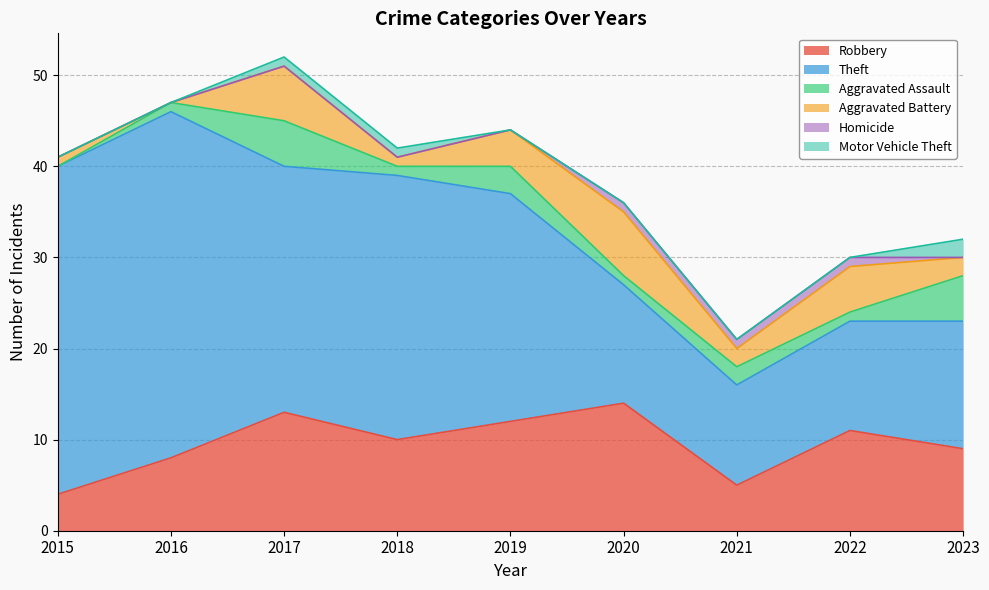

Reading left to right, extract all data points from this chart.

Robbery: 4	8	13	10	12	14	5	11	9
Theft: 36	38	27	29	25	13	11	12	14
Aggravated Assault: 0	1	5	1	3	1	2	1	5
Aggravated Battery: 1	0	6	1	4	7	2	5	2
Homicide: 0	0	0	0	0	1	1	1	0
Motor Vehicle Theft: 0	0	1	1	0	0	0	0	2